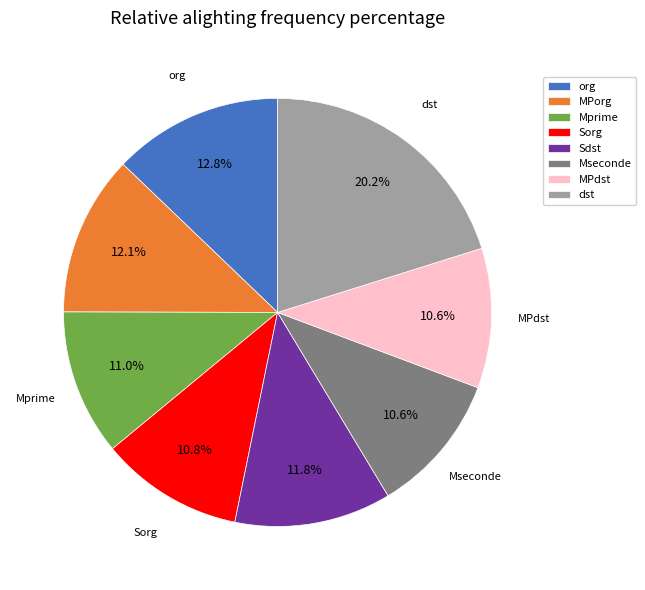

Is dst the majority of the pie?

No